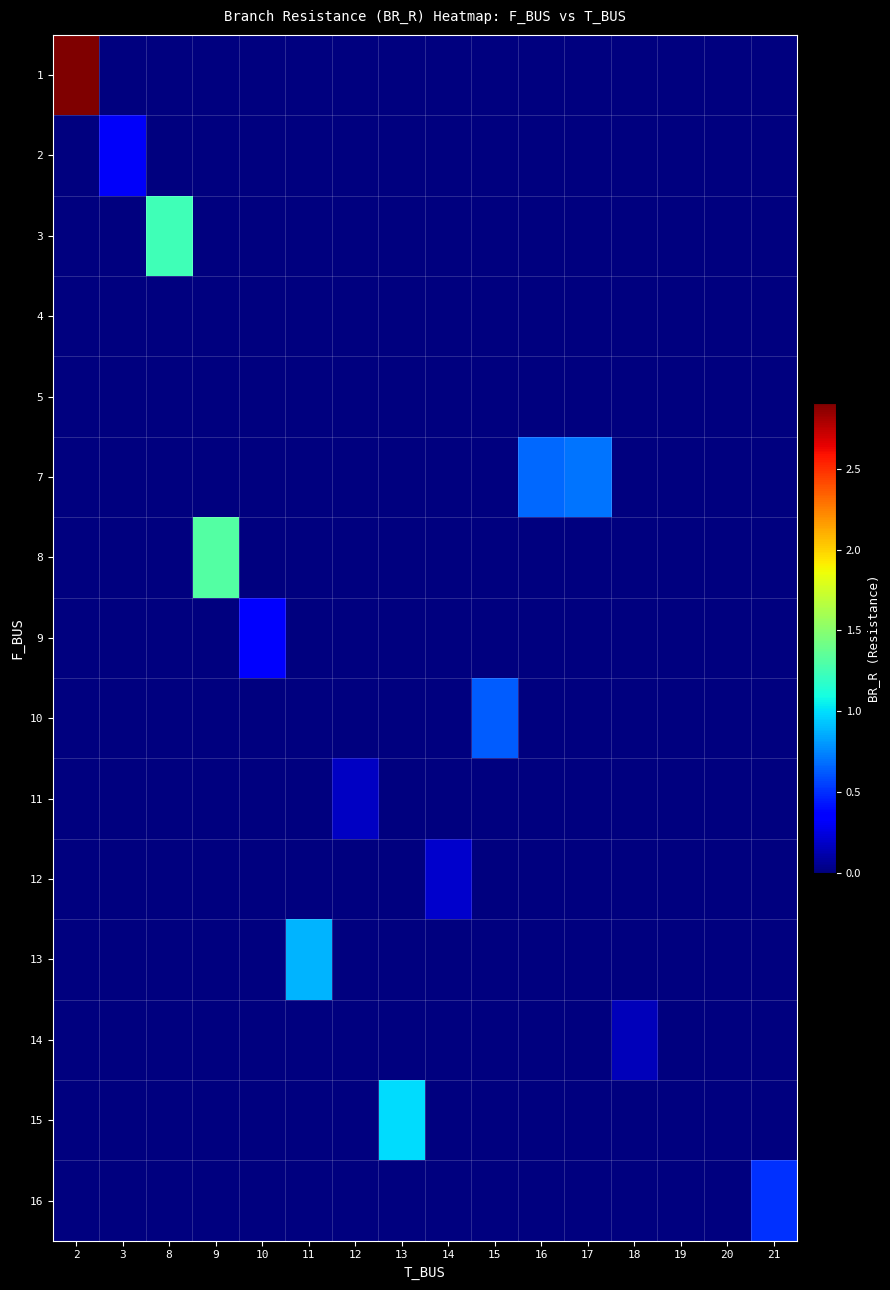

Between 3 and 13, which is larger?

3